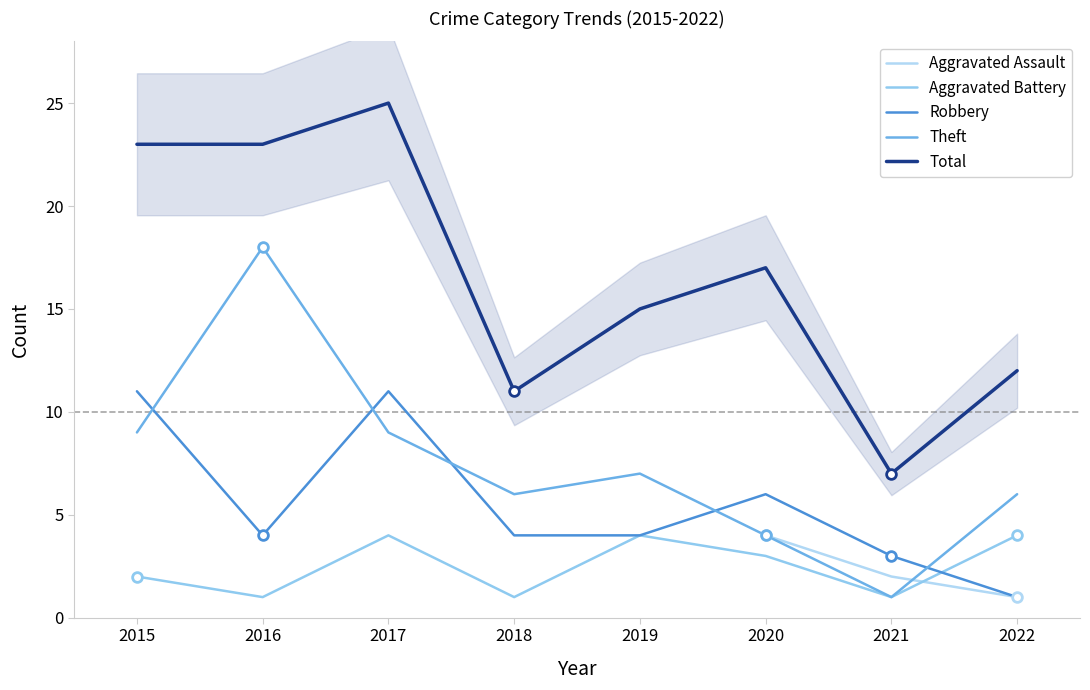

How many interior local valleys does the Total series have?

2